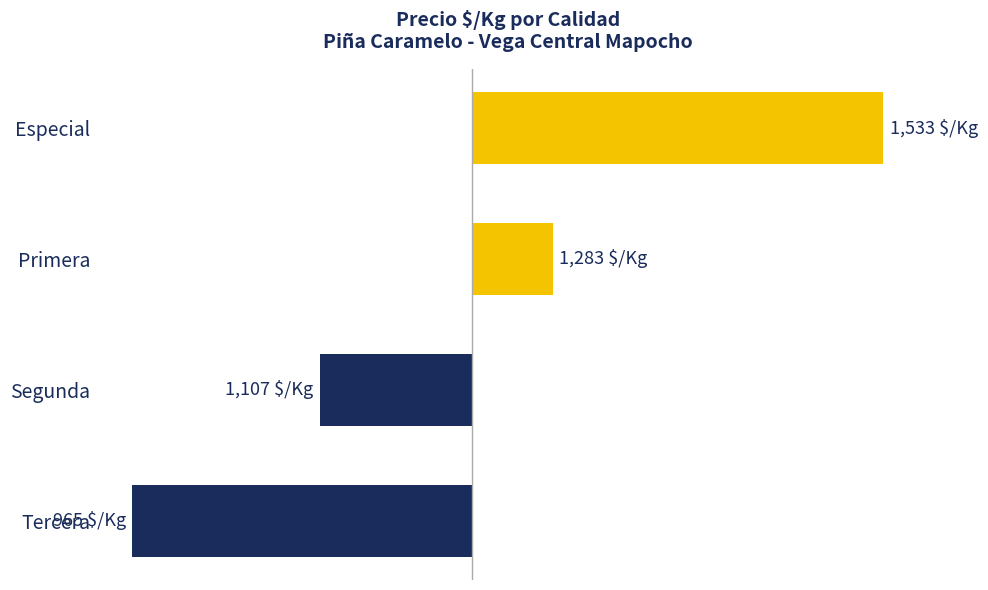

Rank the categories by value from highest to lowest.

Especial, Primera, Segunda, Tercera